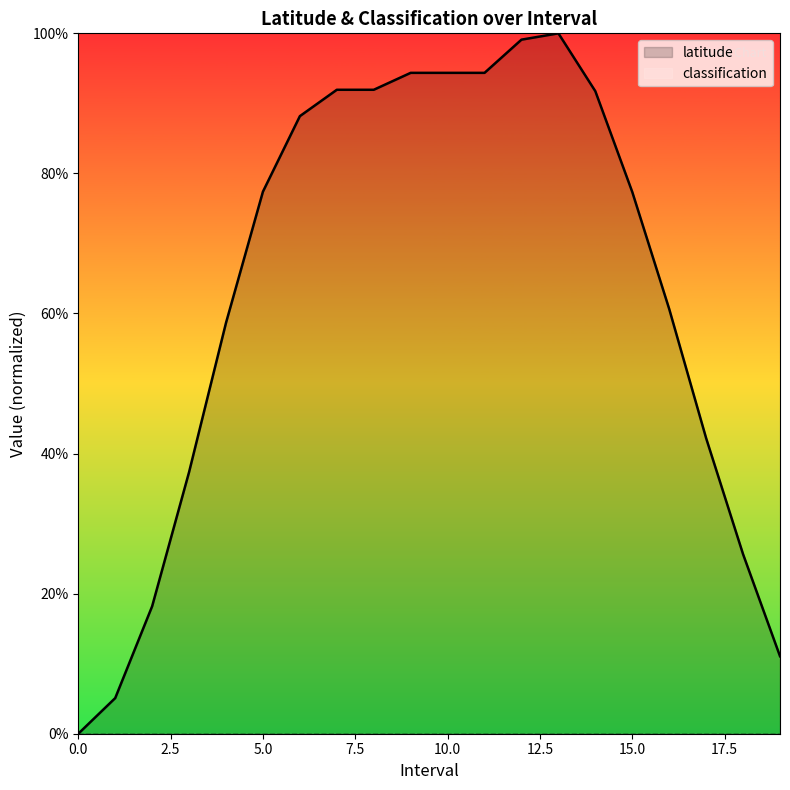

Reading left to right, transcribe all the data shown in this chart.

0.0	0.1	0.2	0.4	0.6	0.8	0.9	0.9	0.9	0.9	0.9	0.9	1.0	1.0	0.9	0.8	0.6	0.4	0.3	0.1